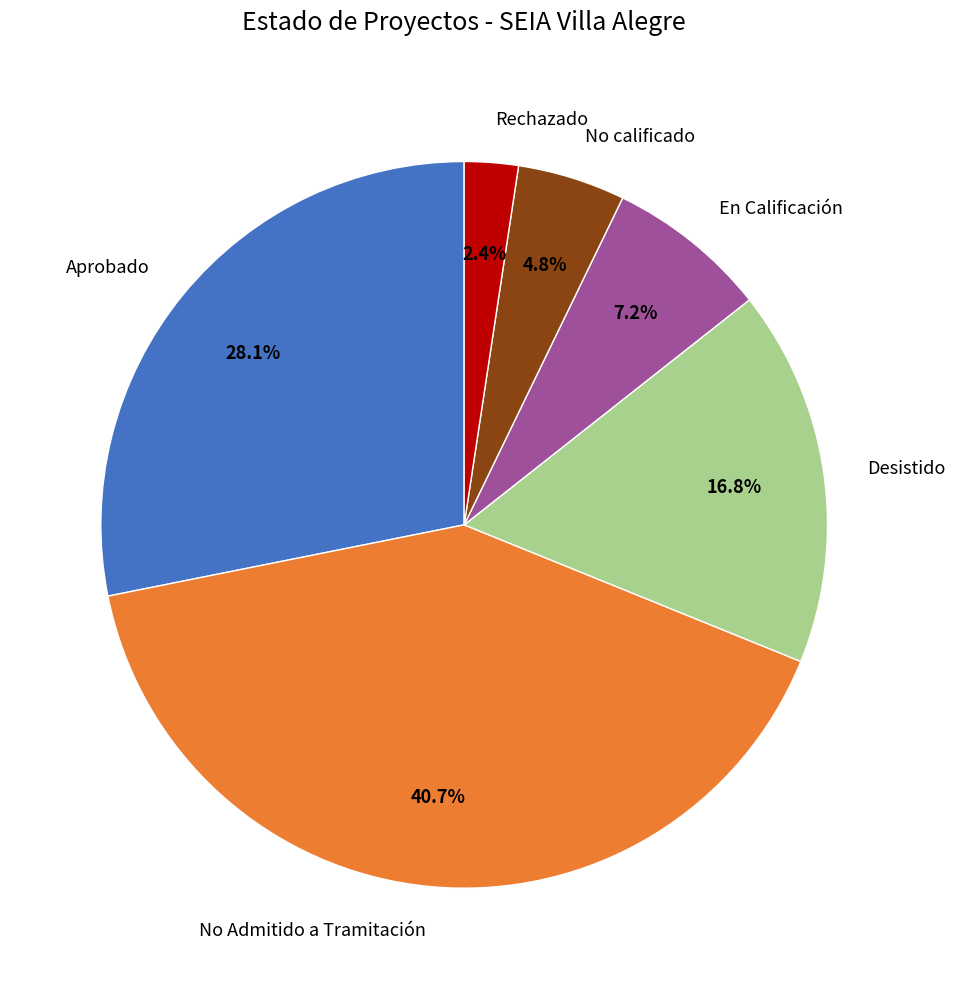

True or false: No Admitido a Tramitación accounts for 41% of the total.

True